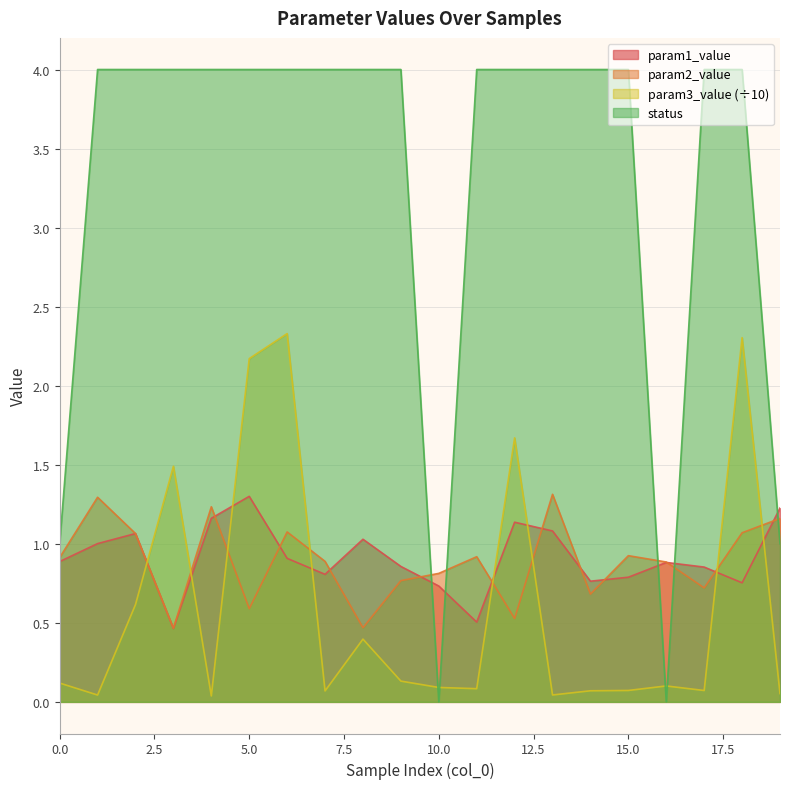

What is the value of the param1_value point at the 4th from the left?

0.5